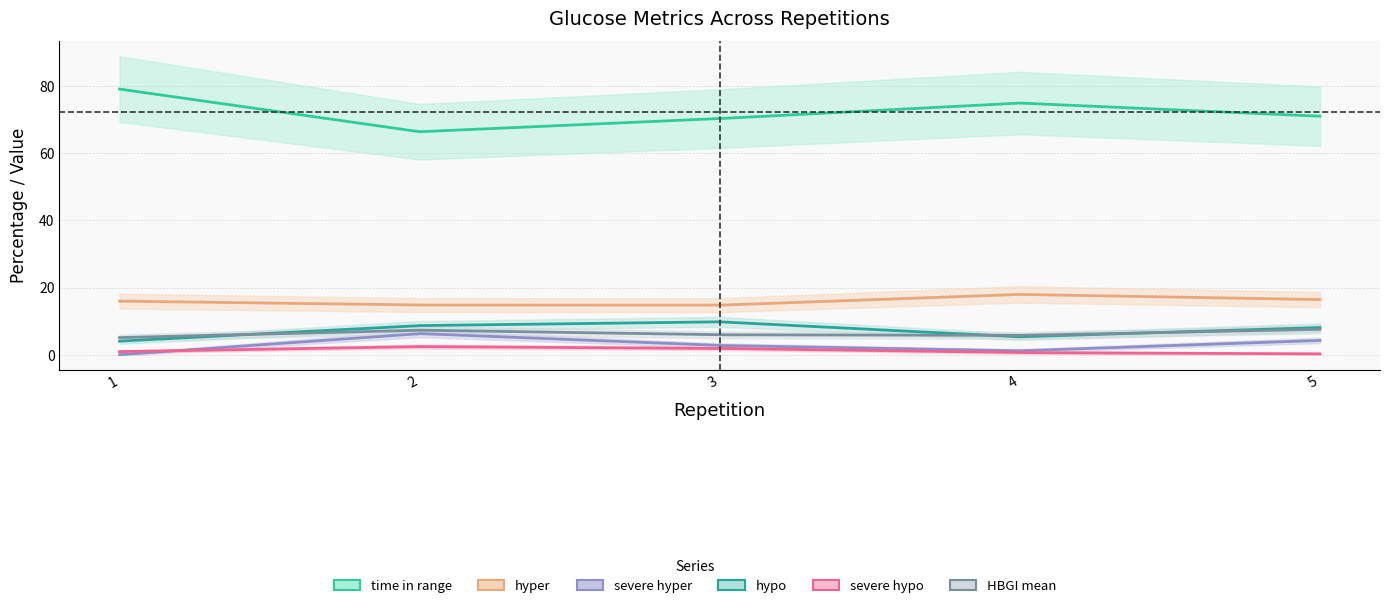

True or false: hypo has more than 1 interior local peaks.

False